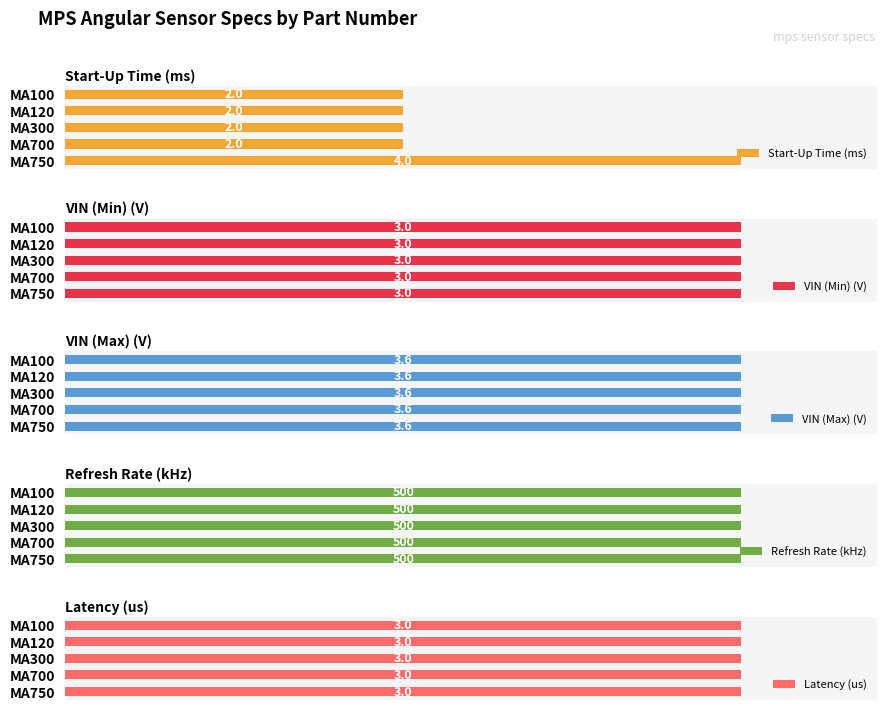

The value of Start-Up Time (ms) at MA120 is 74.3. True or false?

False